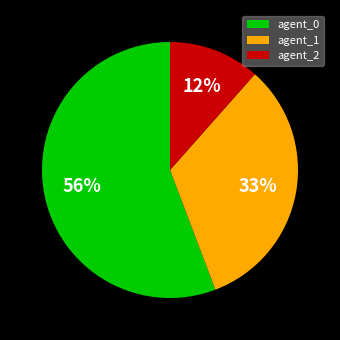

To the nearest percent, what is the difference between the agent_0 and agent_1 slice percentages?

23%